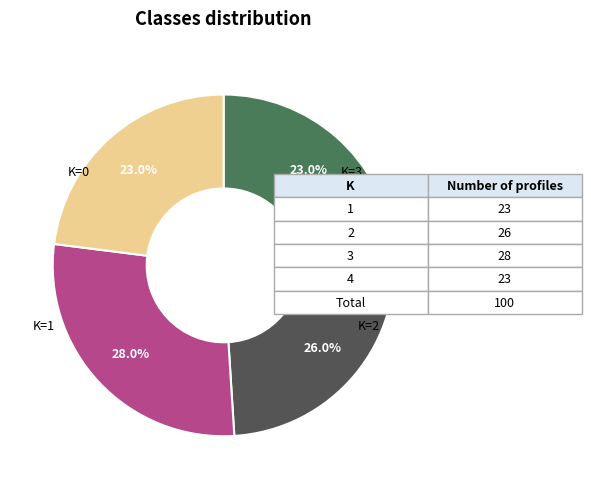

Count the number of slices in the pie.

4